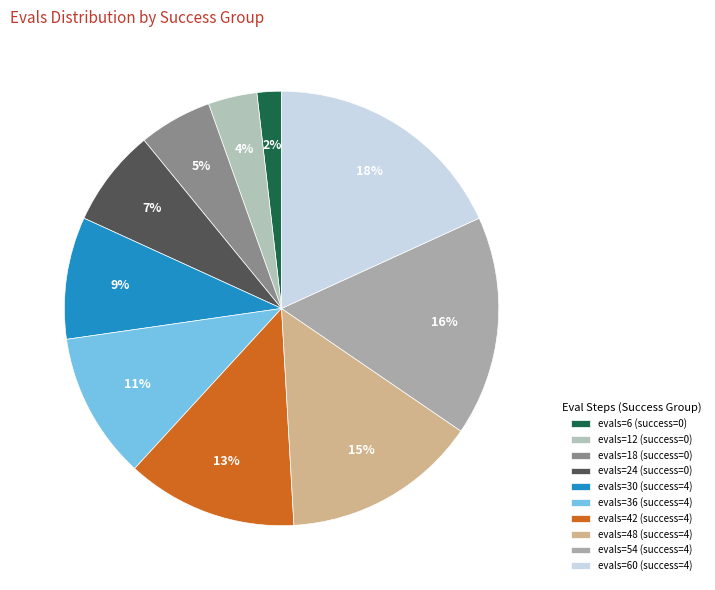

How many slices are in this pie chart?

10